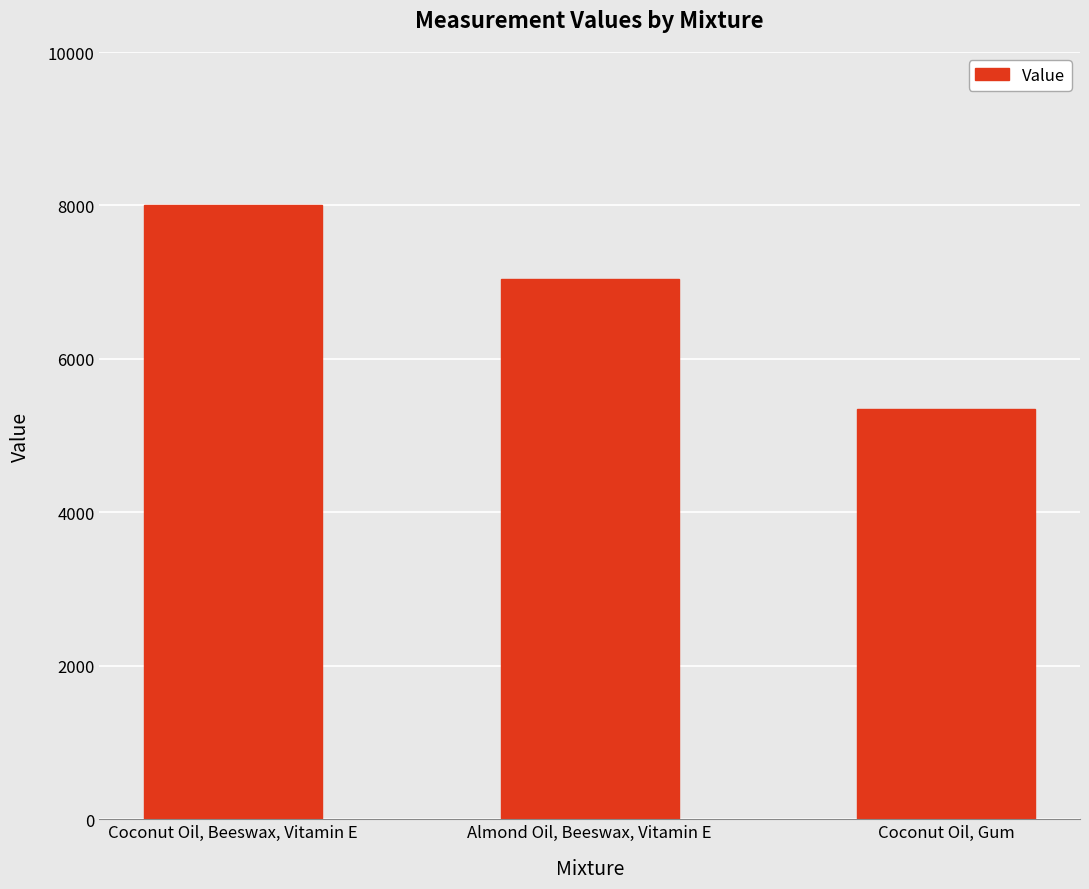

What is the label of the 3rd bar from the right?

Coconut Oil, Beeswax, Vitamin E